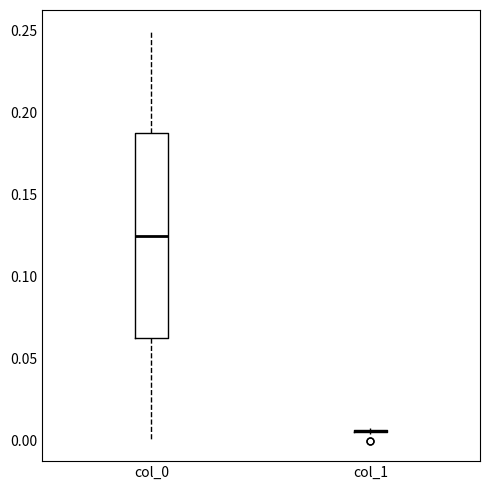

Which box is the tallest, from its lower edge to its upper edge?

col_0